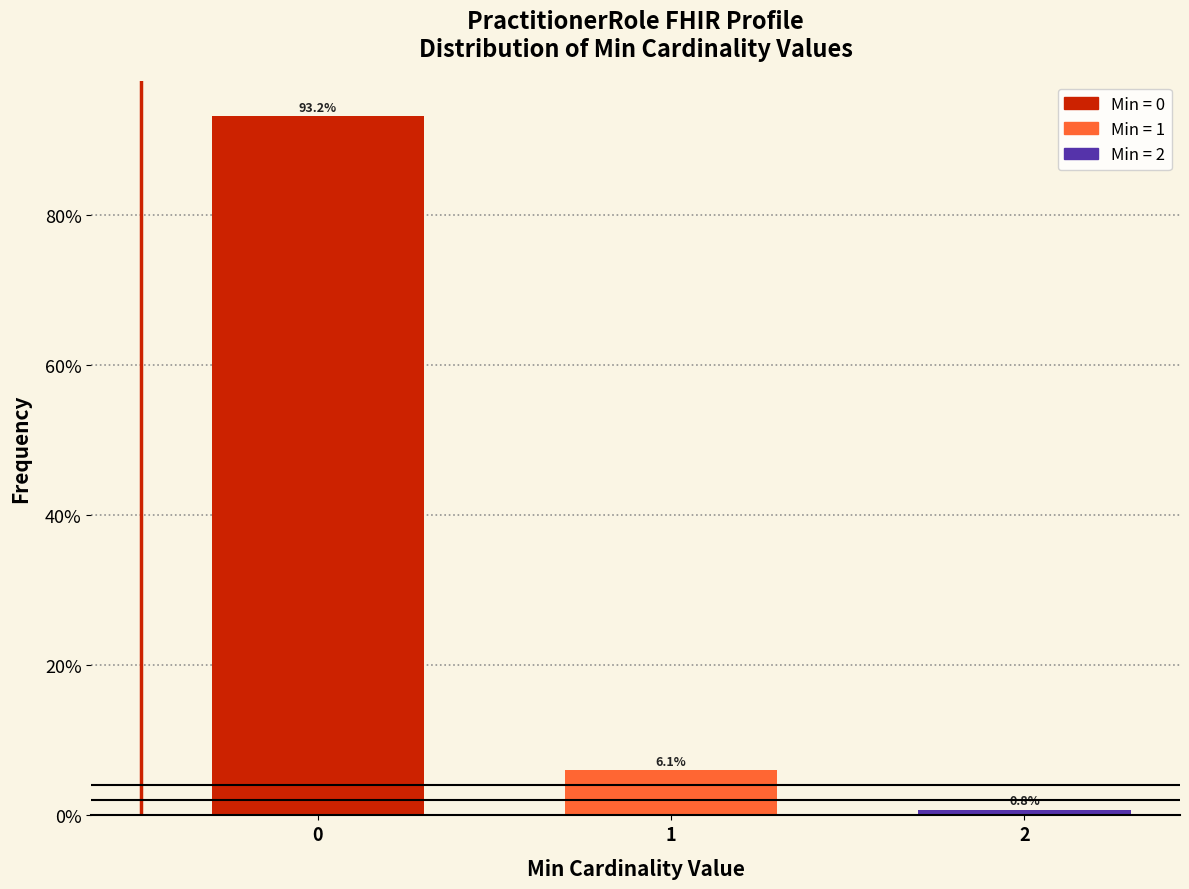

Reading right to left, extract all data points from this chart.

2=0.8	1=6.1	0=93.2